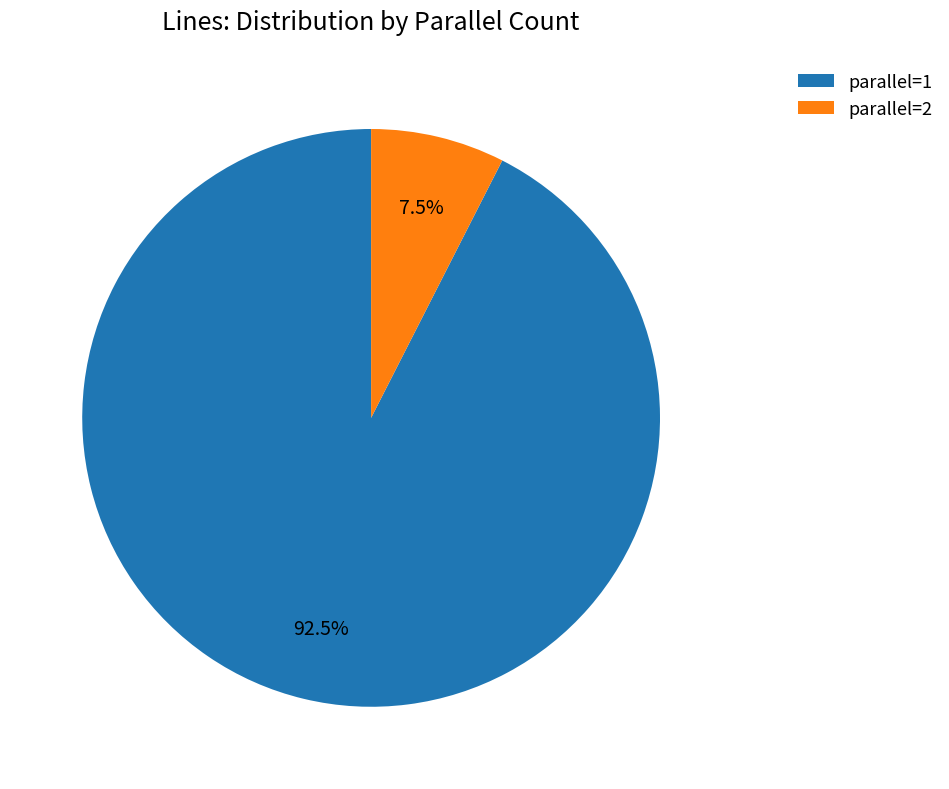

Which has a higher value, parallel=1 or parallel=2?

parallel=1